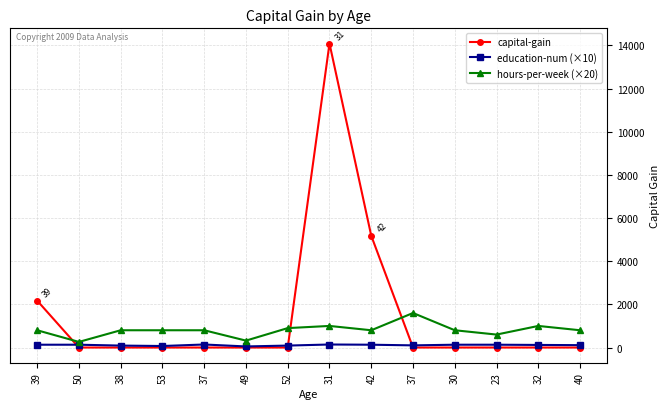

Rank the series at 42 from highest to lowest value.

capital-gain, hours-per-week (×20), education-num (×10)